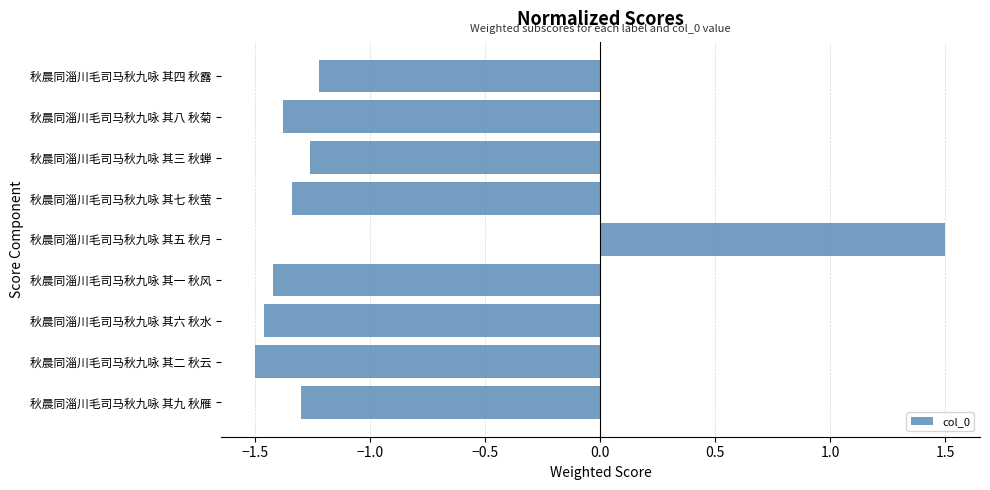

What is the sum of all values?

-9.4